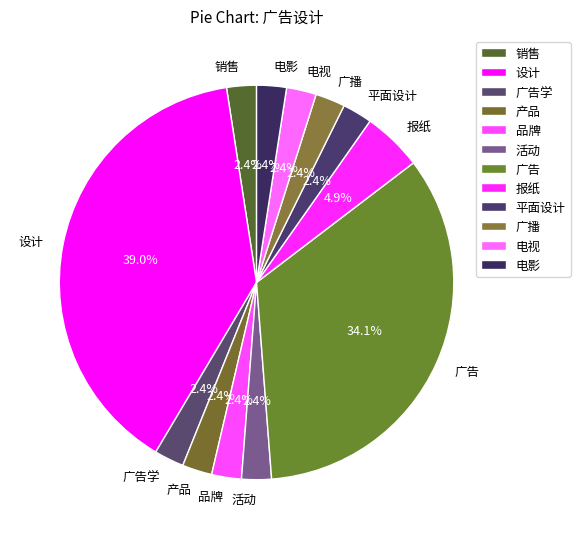

Combined, do 报纸 and 平面设计 account for over 50%?

No